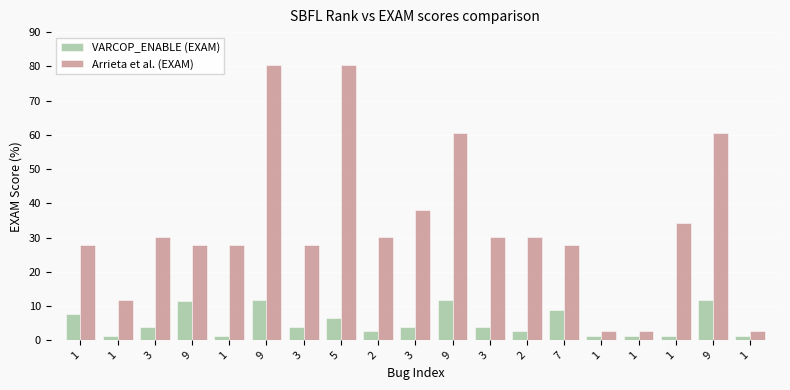

Does the chart contain stacked bars?

No